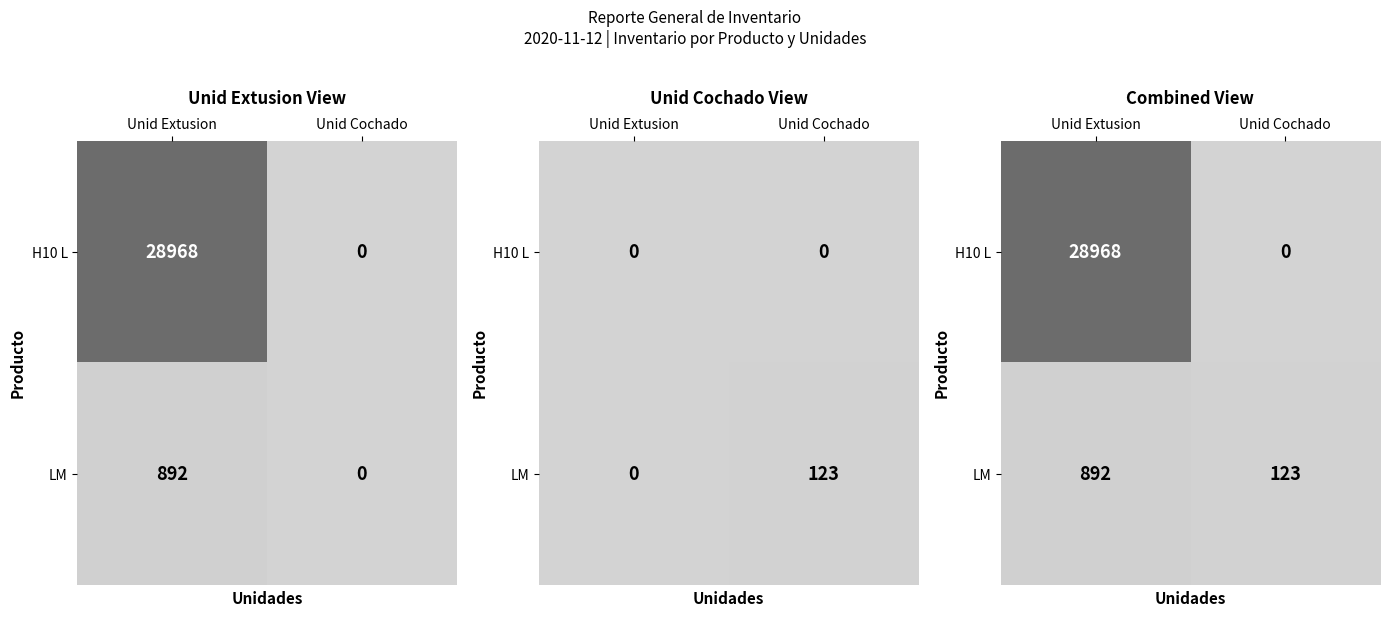

What is the difference between the H10 L values at Unid Extusion and Unid Cochado?

28968